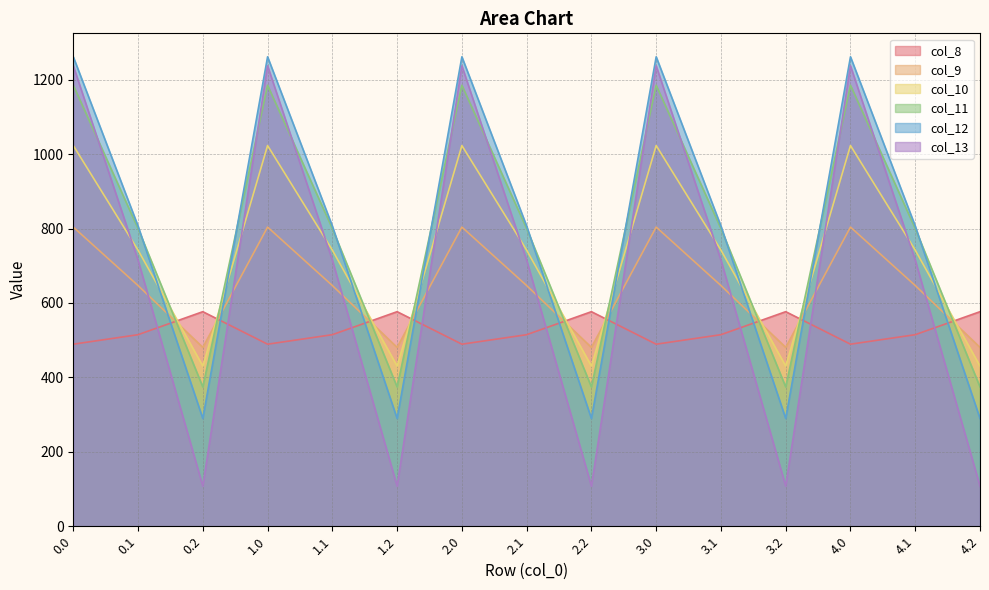

What is the total value across all series at 2.1?

4226.1